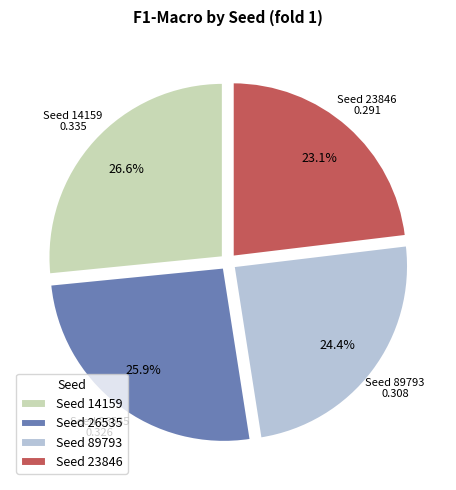

Which has a higher value, Seed 23846 or Seed 14159?

Seed 14159